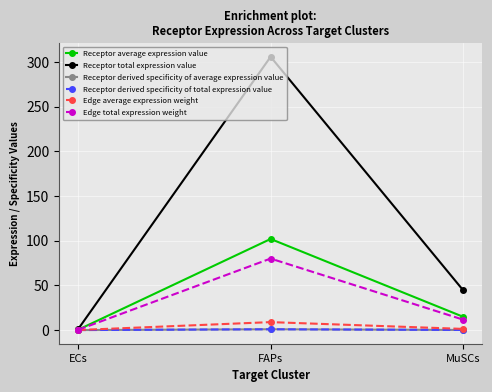

Does the chart have visible grid lines?

Yes